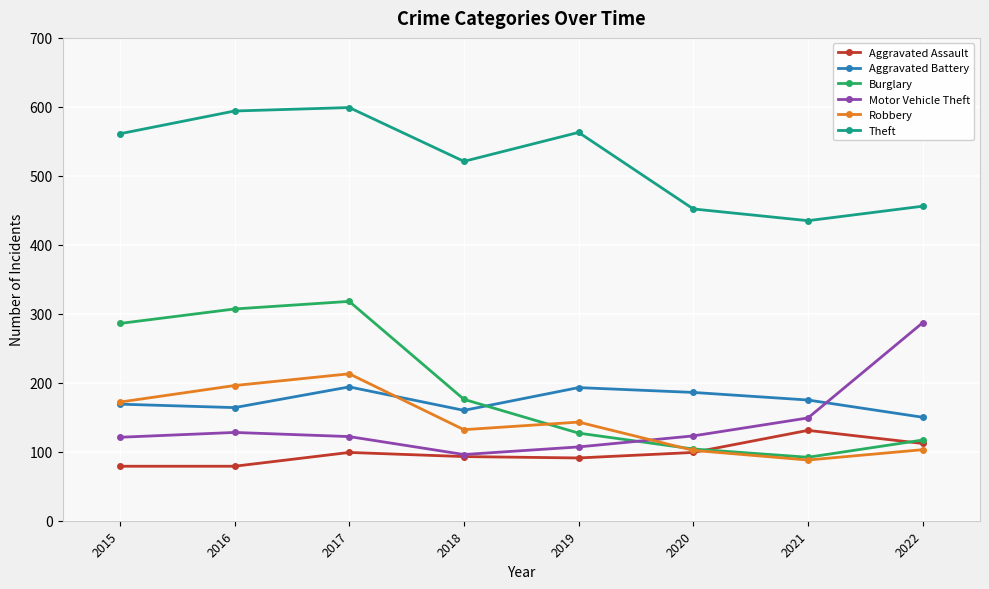

What is the difference between the highest and lowest values at 2022?

353